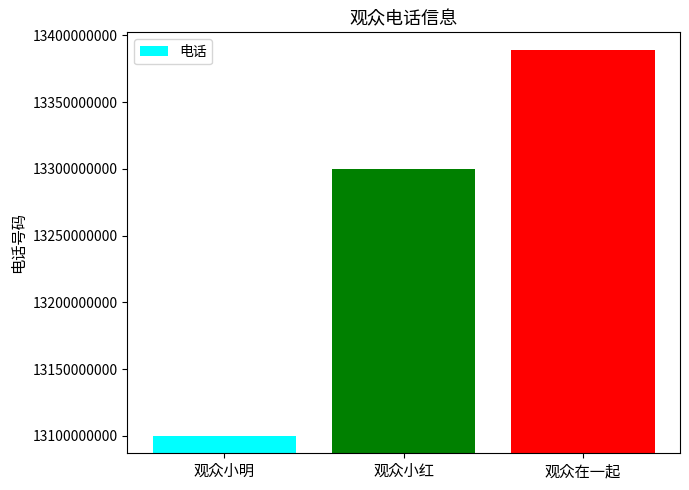

What is the approximate value at 观众小红?

13299999999